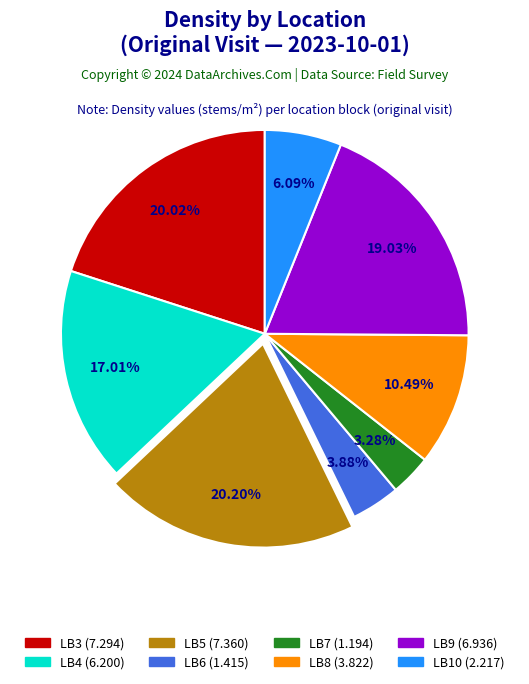

True or false: LB9 accounts for 19% of the total.

True